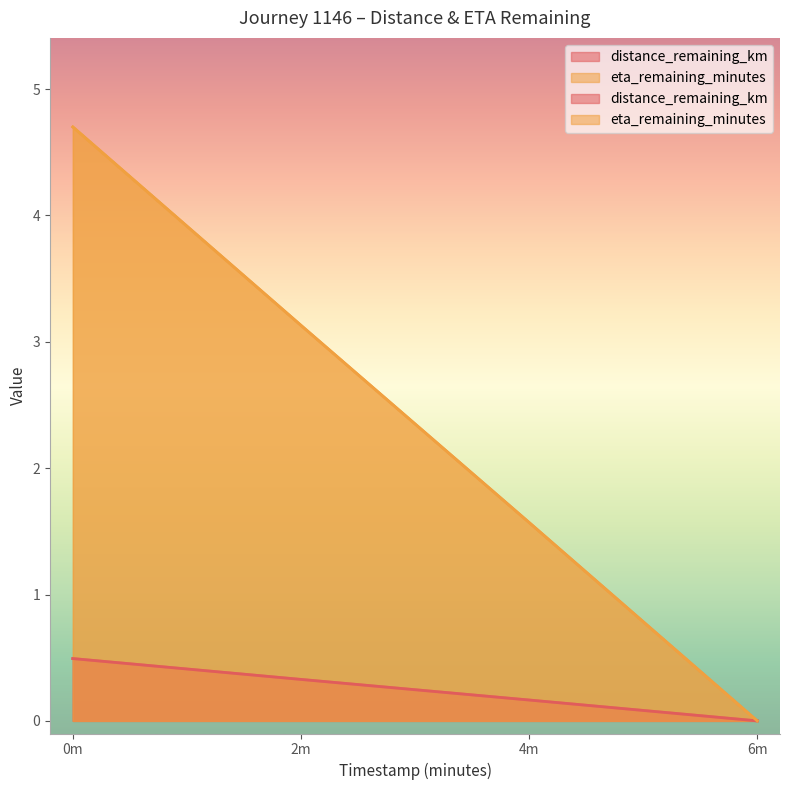

What value does the distance_remaining_km series have at 4m?

0.2